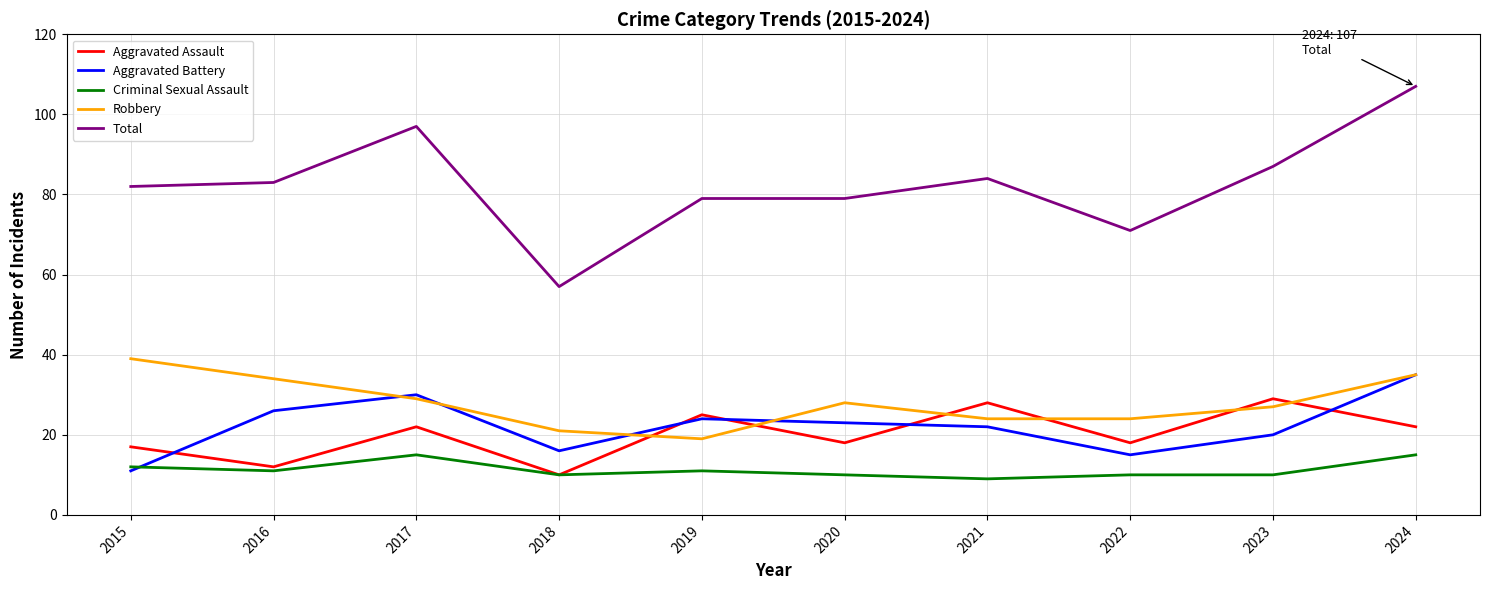

At how many categories does at least one series exceed 95?

2